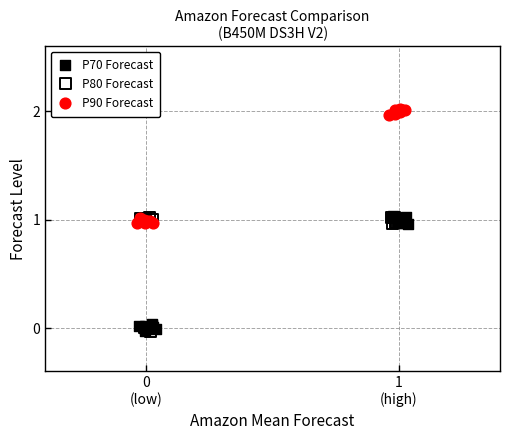

Which series reaches the maximum Y coordinate?

P90 Forecast